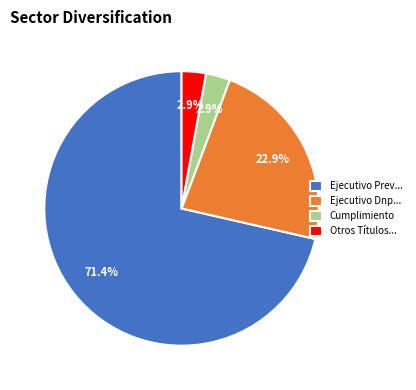

Which slice is the largest?

Ejecutivo Prev...